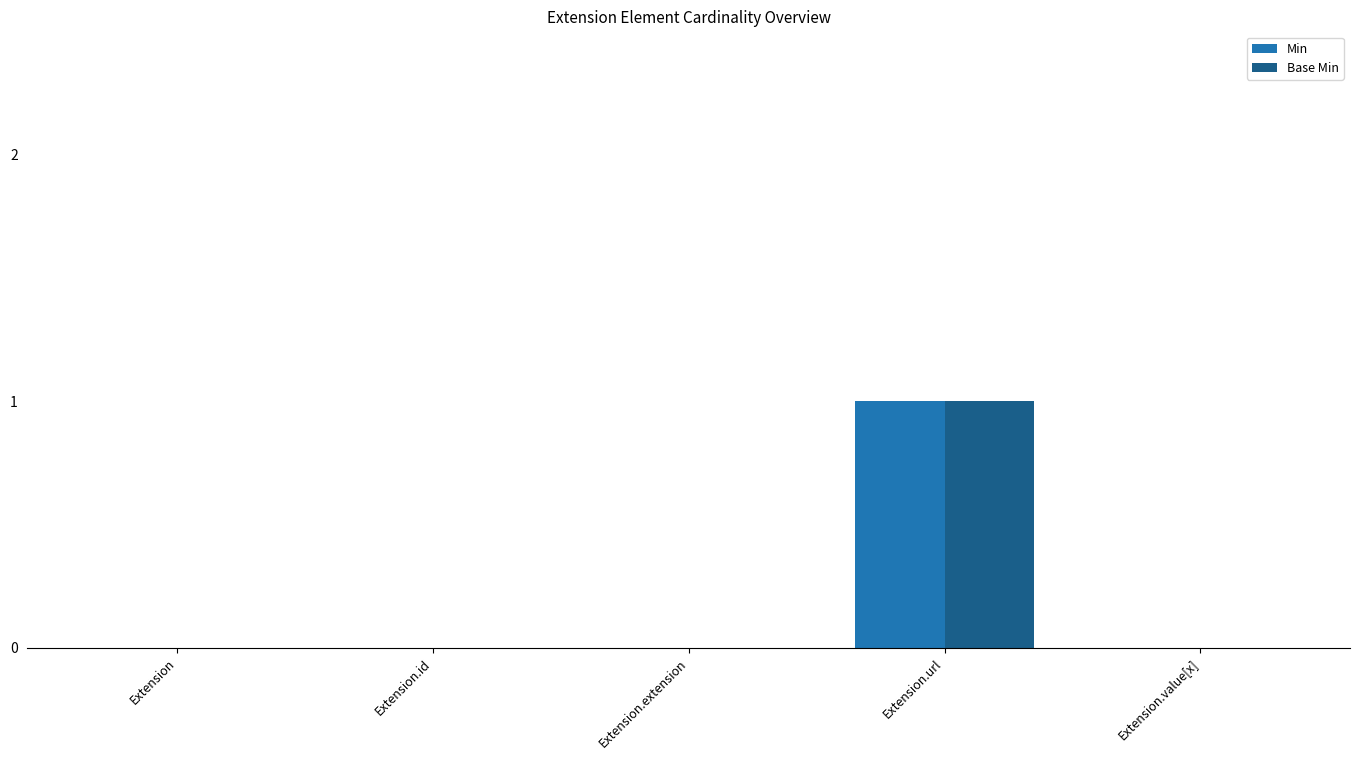

What are all the series names shown in the legend?

Min, Base Min